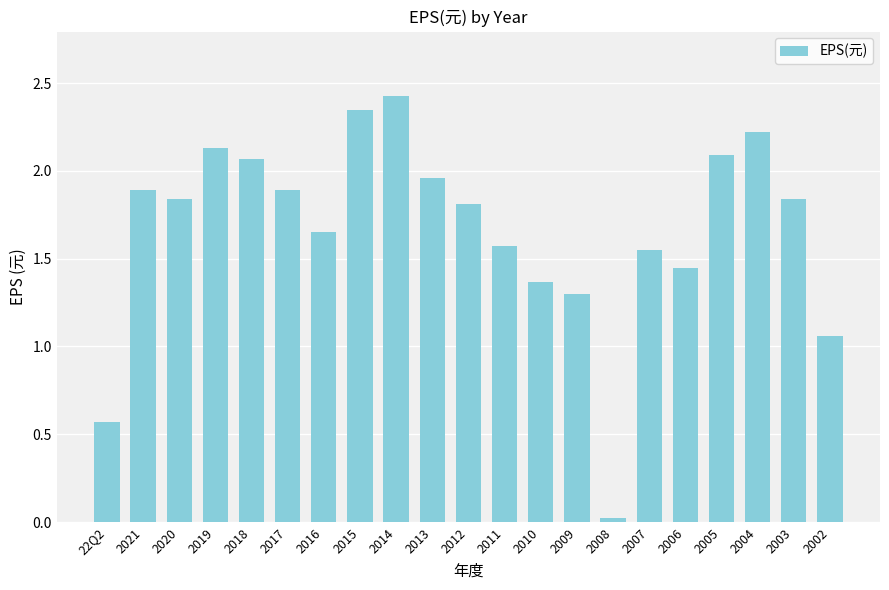

What is the approximate value at 2017?

1.9